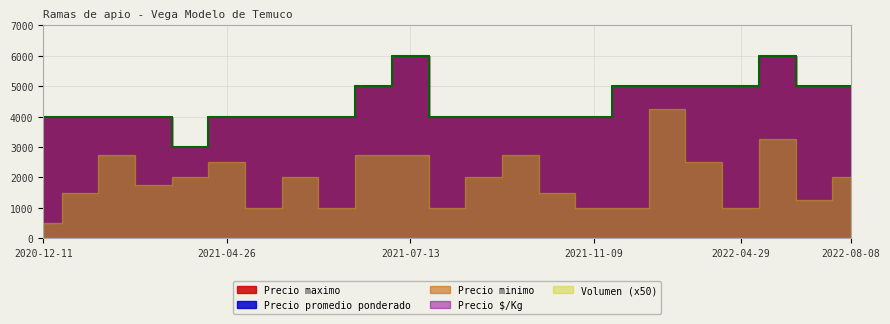

Count the Precio maximo values in the range 4000 to 5000.

20